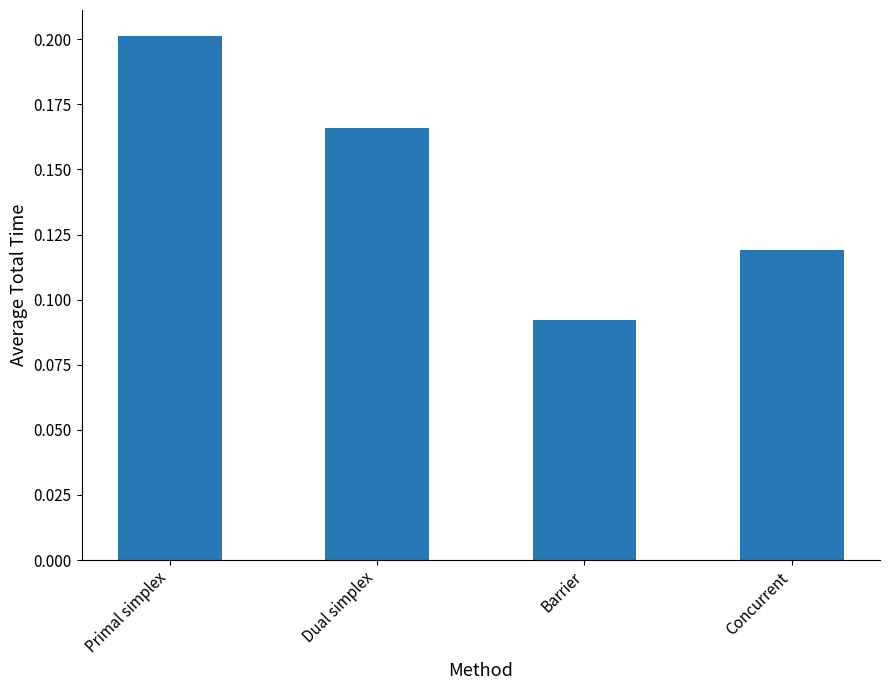

Which has a higher value, Dual simplex or Barrier?

Dual simplex